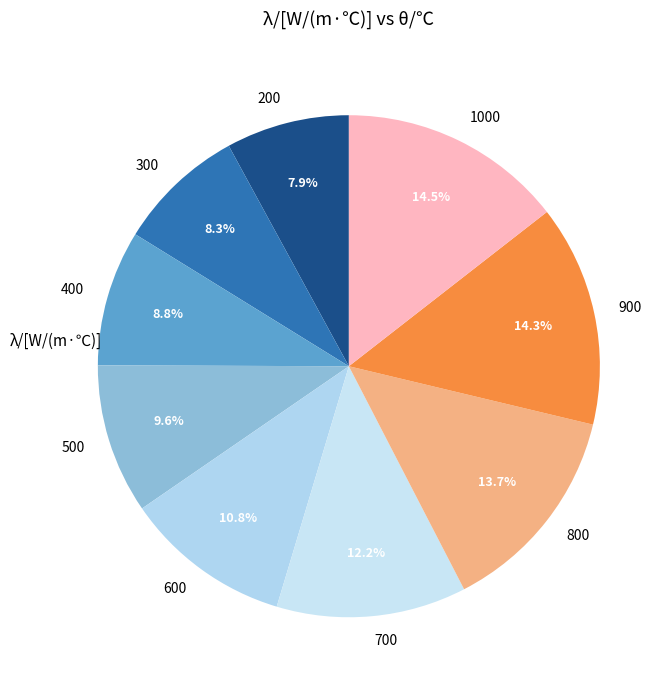

Does 700 account for over 50% of the chart?

No